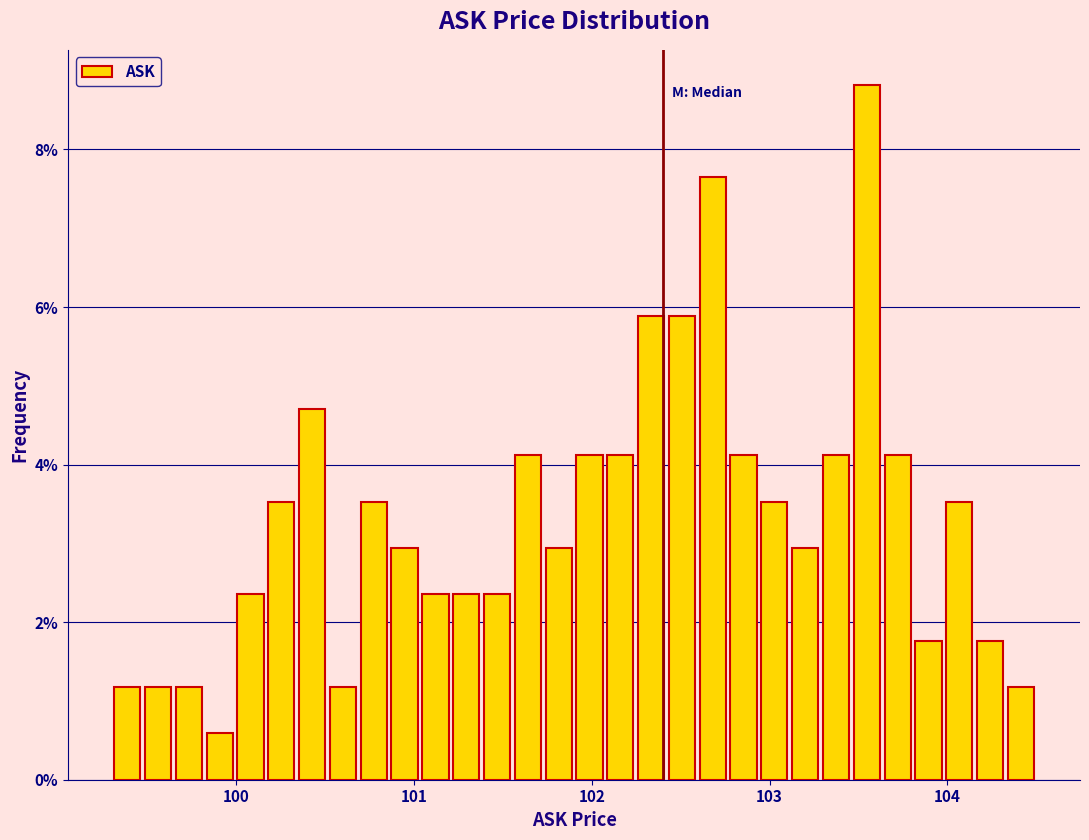

Read against the x-axis, roughly where is the centre of the tallest bar?

103.5